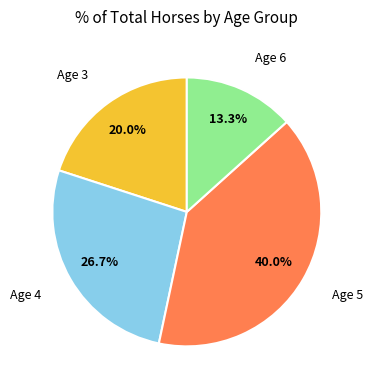

Does any single category account for the majority?

No